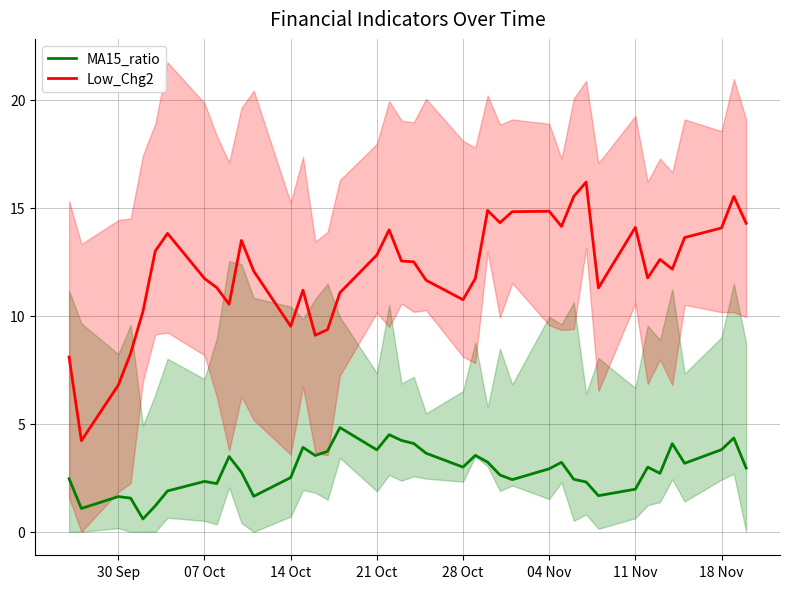

Which series has the largest total across all categories?

Low_Chg2